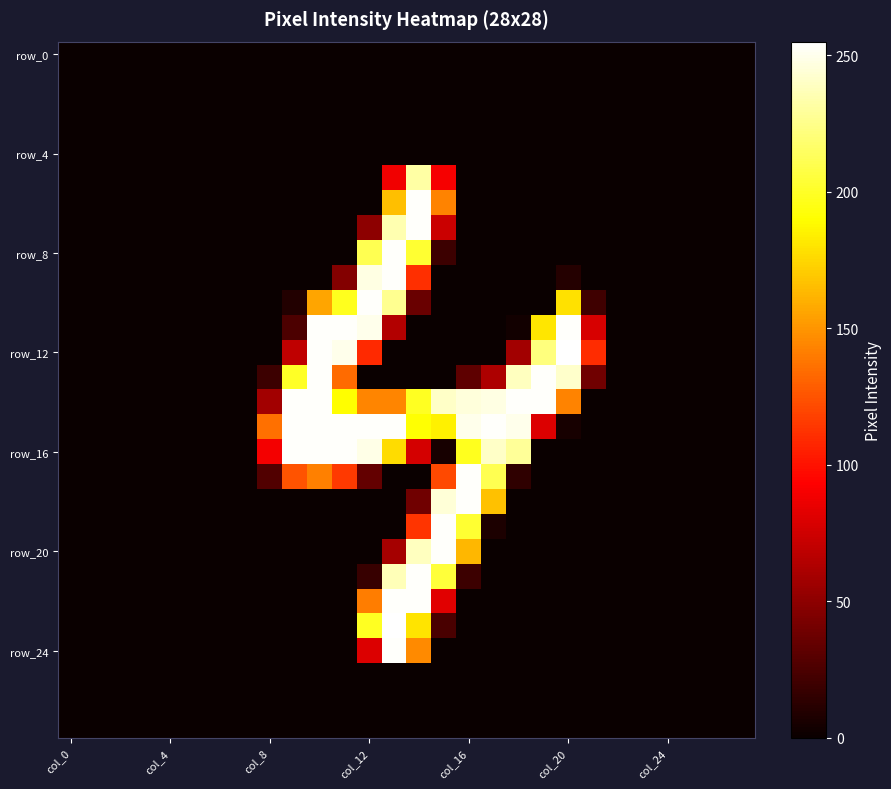

Count the number of data series in this chart.

28